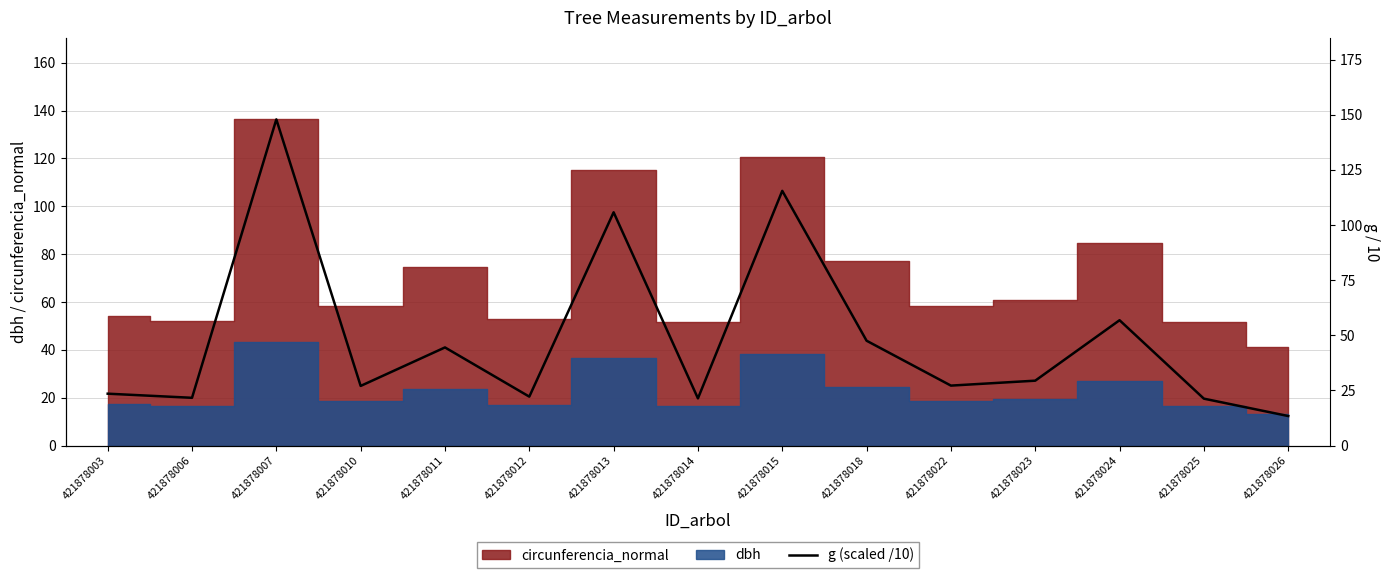

What is the value of the 6th point from the left?

22.2